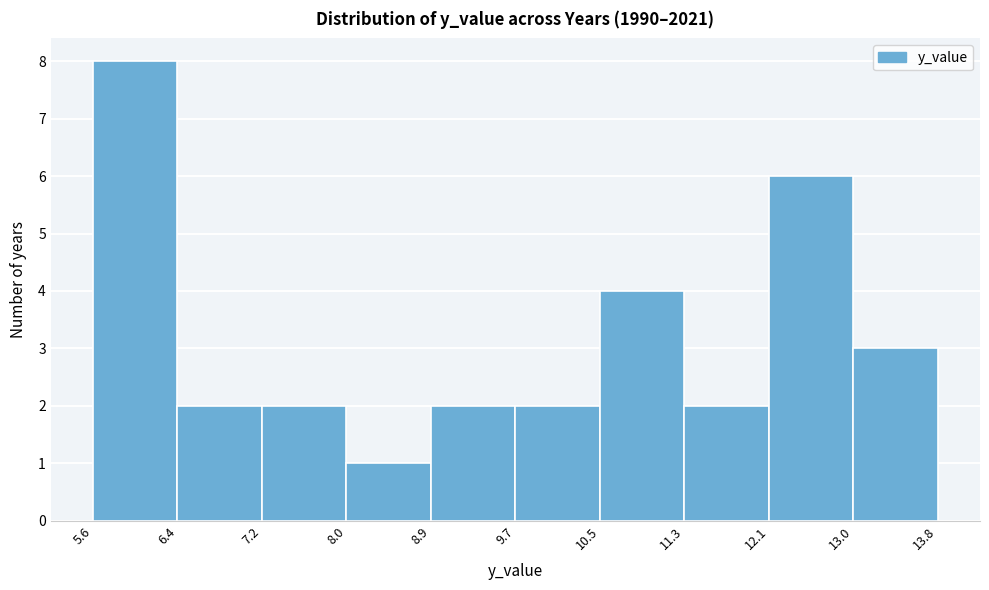

What is the height of the bar covering 9.7 to 10.5 on the x-axis? The values are not printed on the chart, so give them approximately, as read against the axis.

2